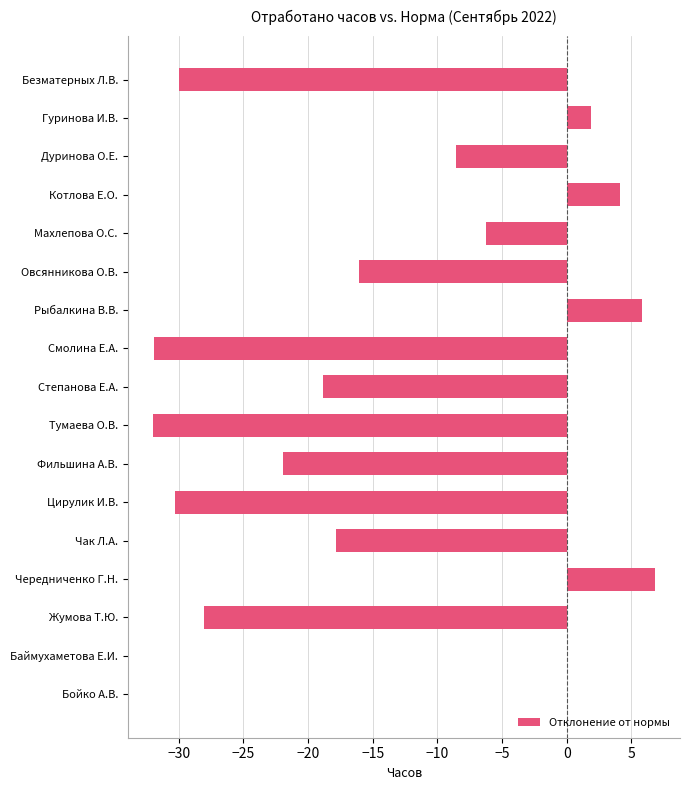

What is the approximate value at Дуринова О.Е.?

-8.6